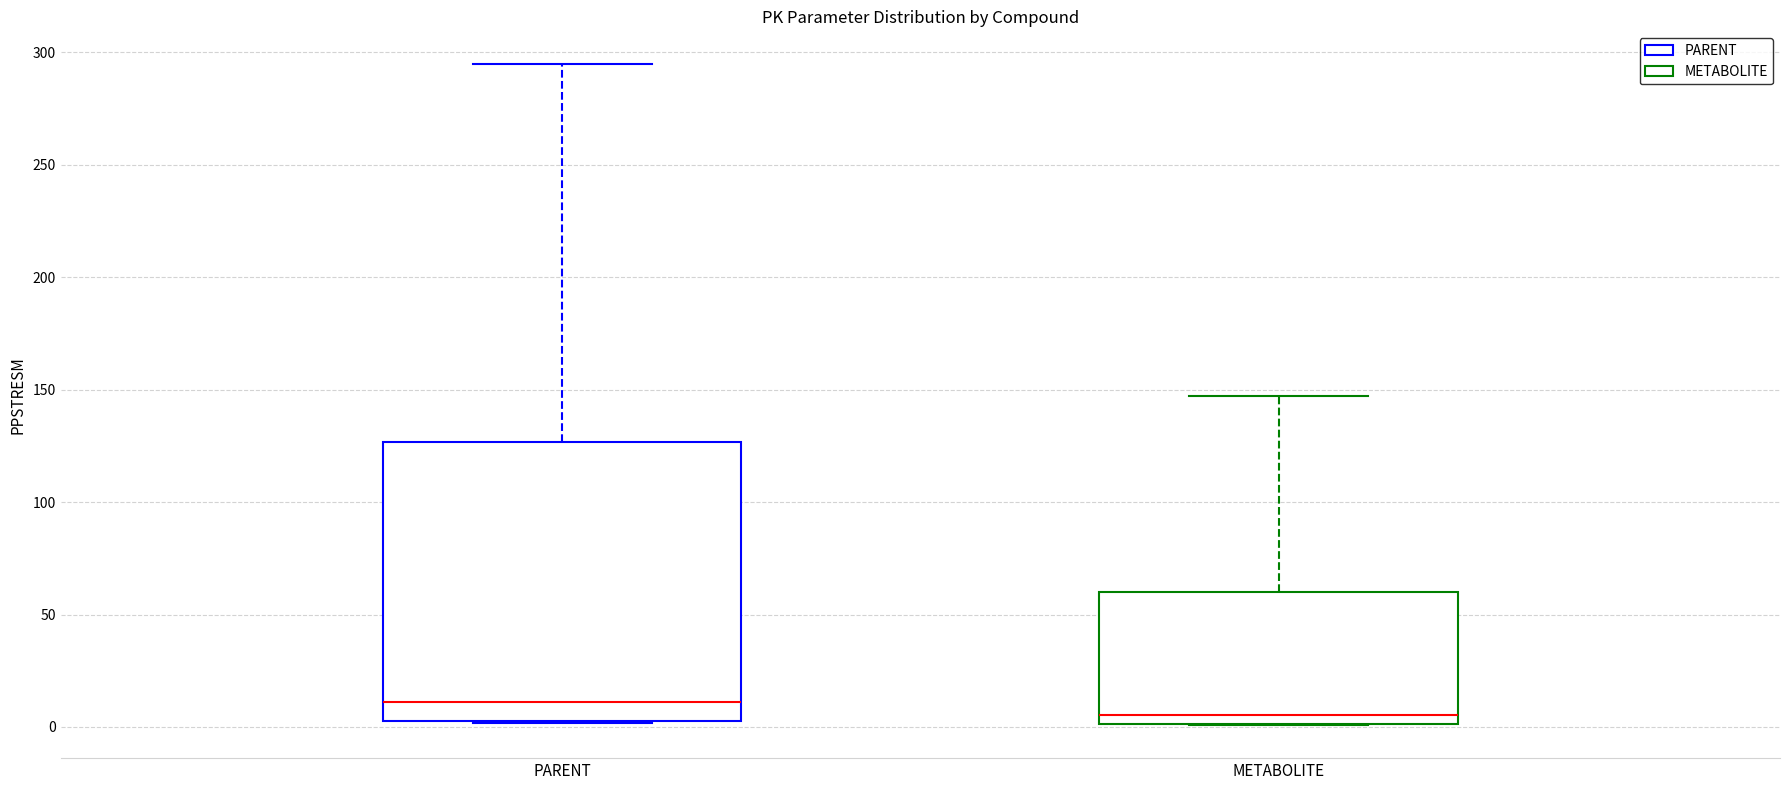

Which box has the lowest median line?

METABOLITE